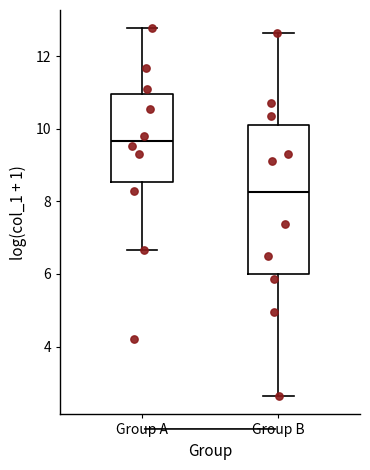

Reading left to right, read every box against the y-axis: the position of its median line, the range the box covers, and the ends of its whiskers. The values are not printed on the chart, so give them approximately, as read against the axis.

Group A: median 9.6, box 8.6 to 11.0, whiskers 6.6 to 12.8
Group B: median 8.2, box 6.0 to 10.0, whiskers 2.6 to 12.6